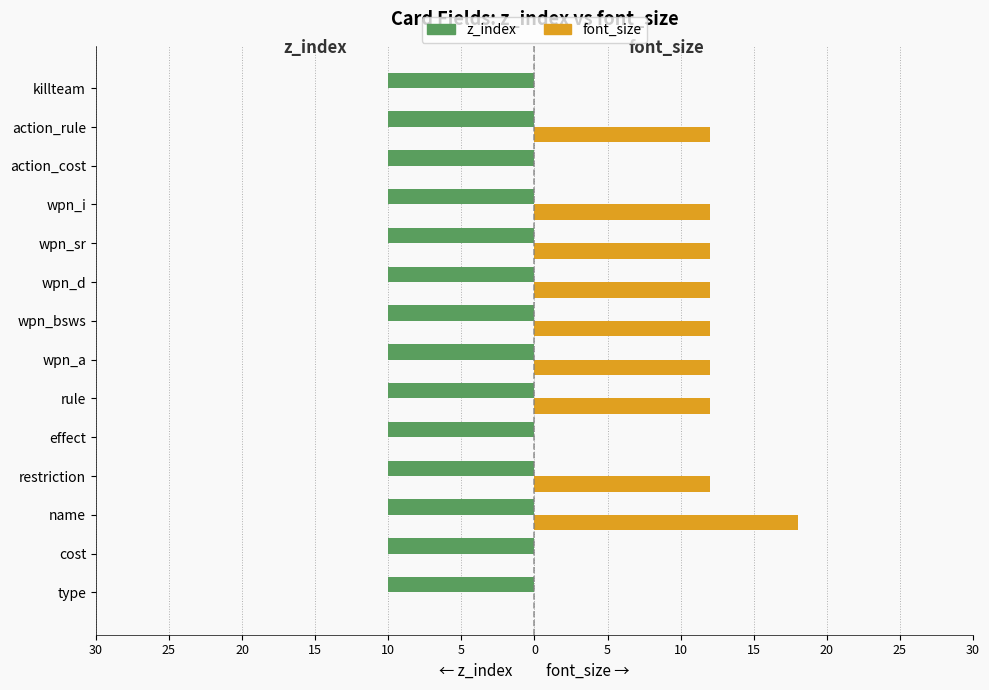

At how many categories does at least one series exceed 10?

9